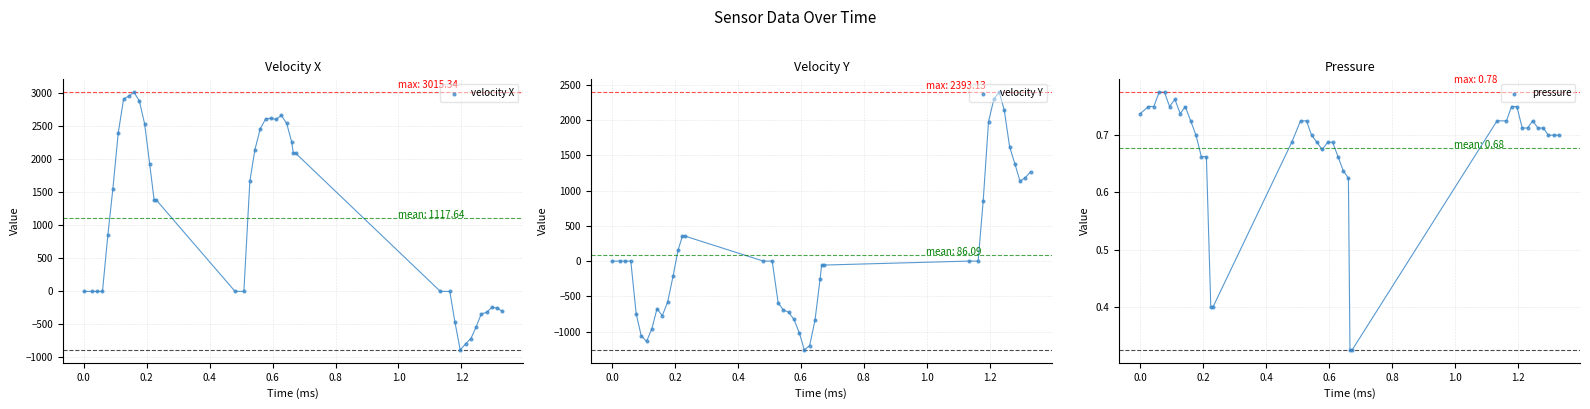

What are all the series names shown in the legend?

velocity X, velocity Y, pressure